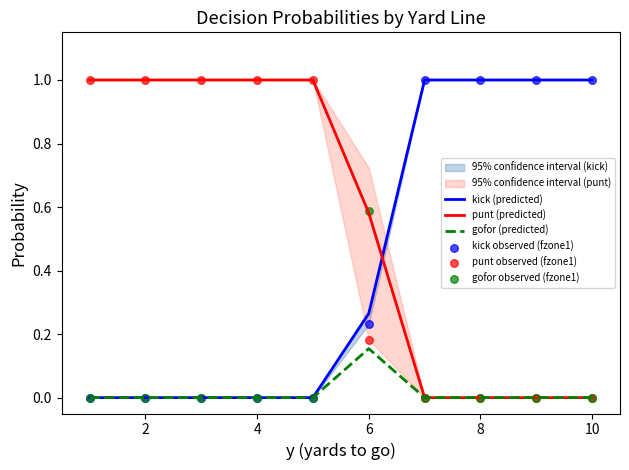

Which series has the widest spread of Y values?

kick (predicted)